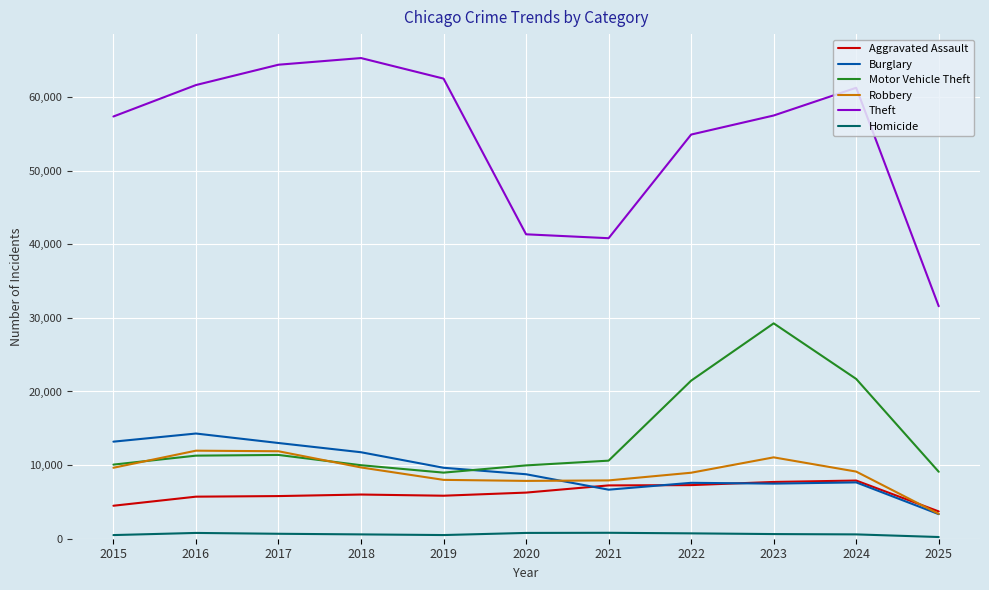

In Theft, how many points are higher than both neighbors (excluding endpoints)?

2